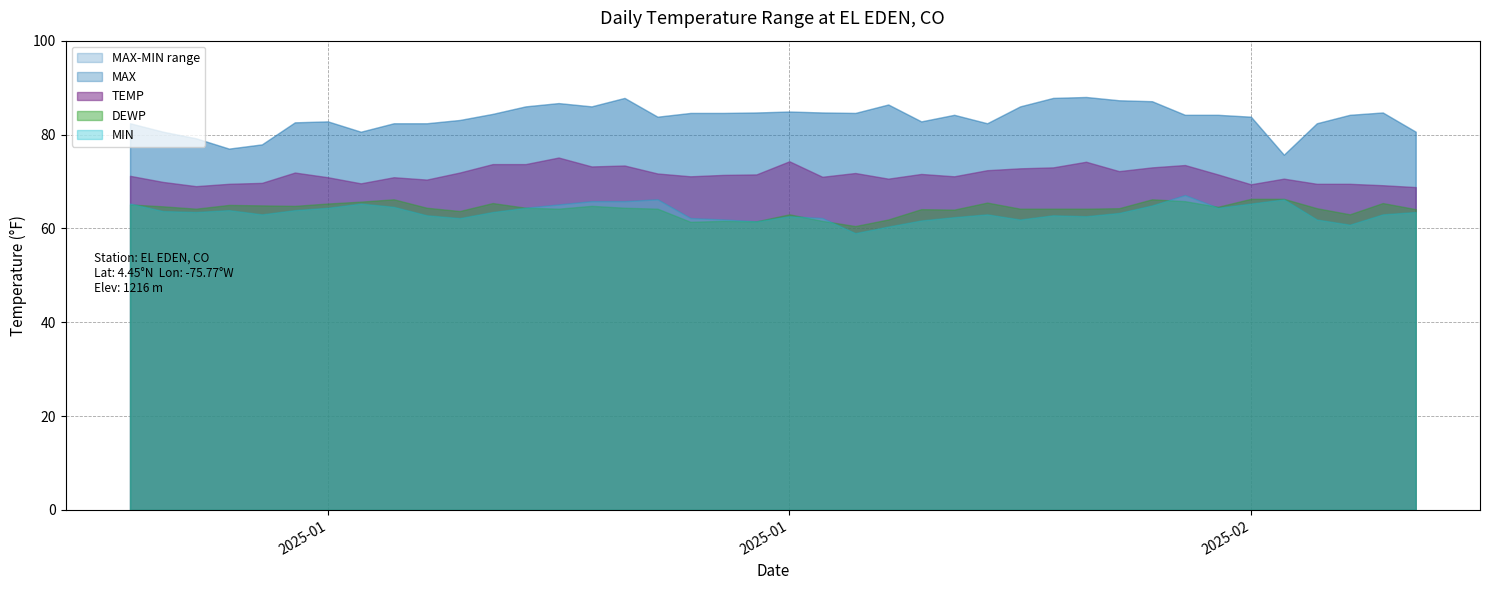

Which series has the widest spread of values?

MAX